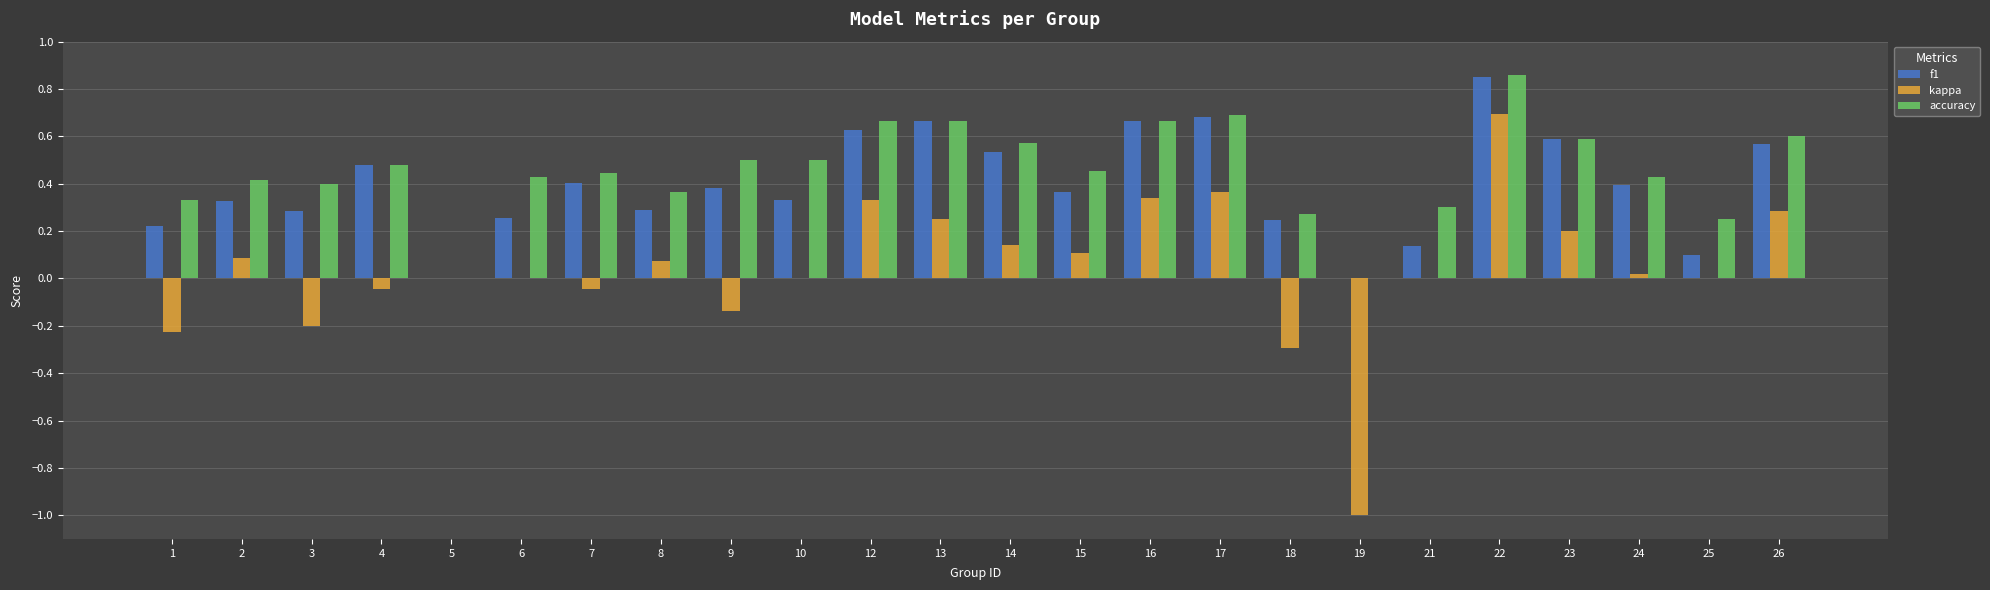

Between 5 and 19, which series saw the biggest shift?

kappa